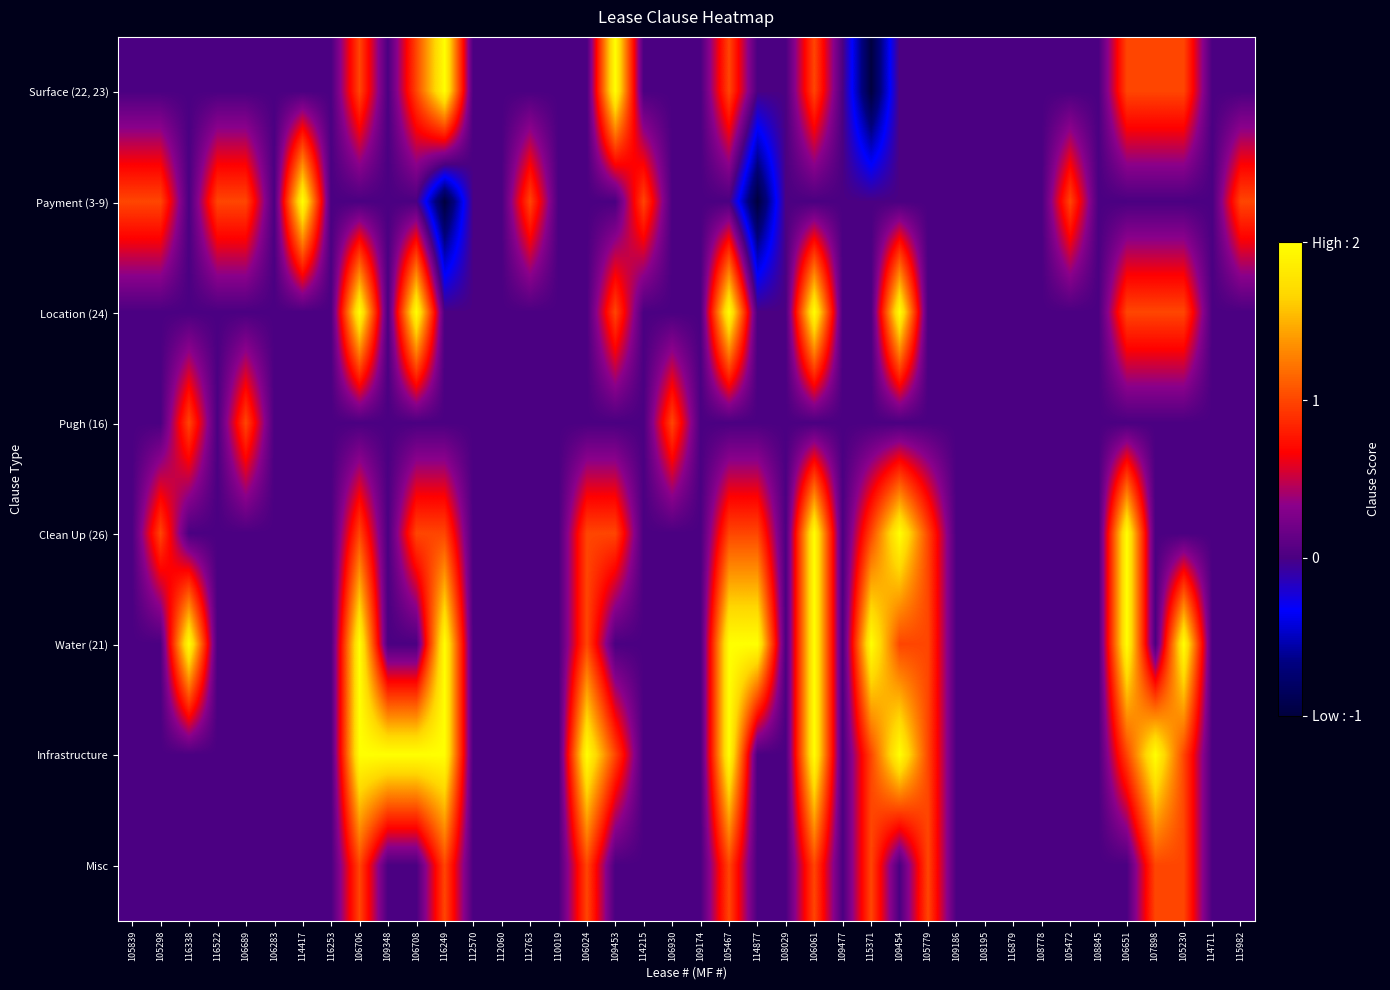

At how many categories does at least one series exceed 0?

26